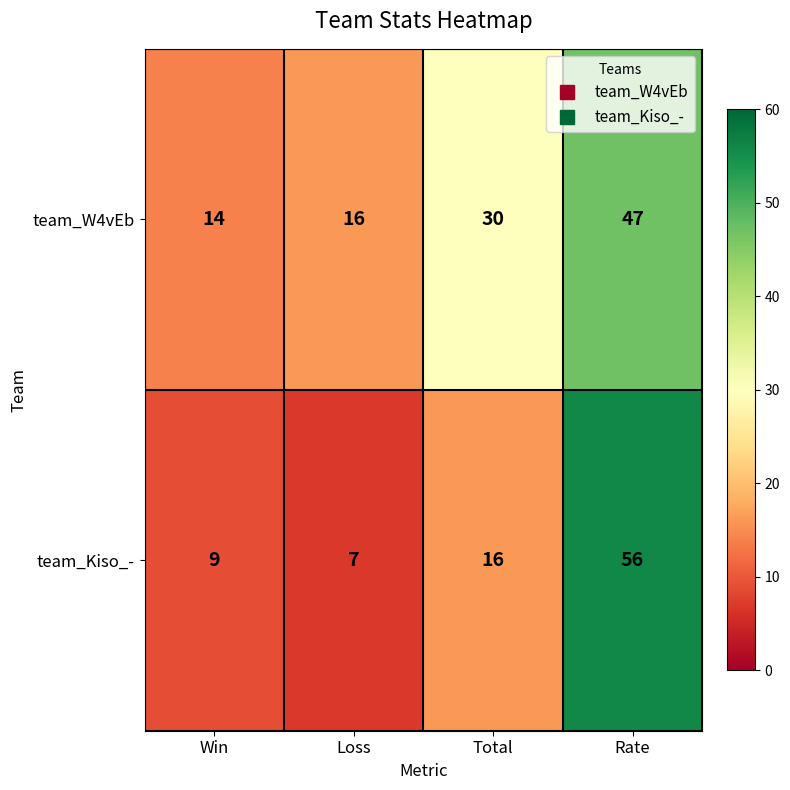

At which category is the sum across all series the highest?

Rate